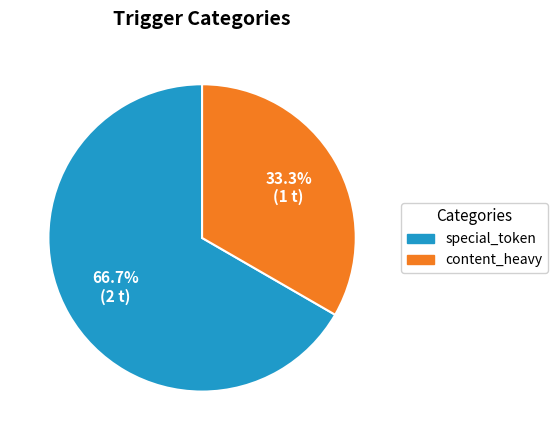

Does special_token represent more than half of the total?

Yes